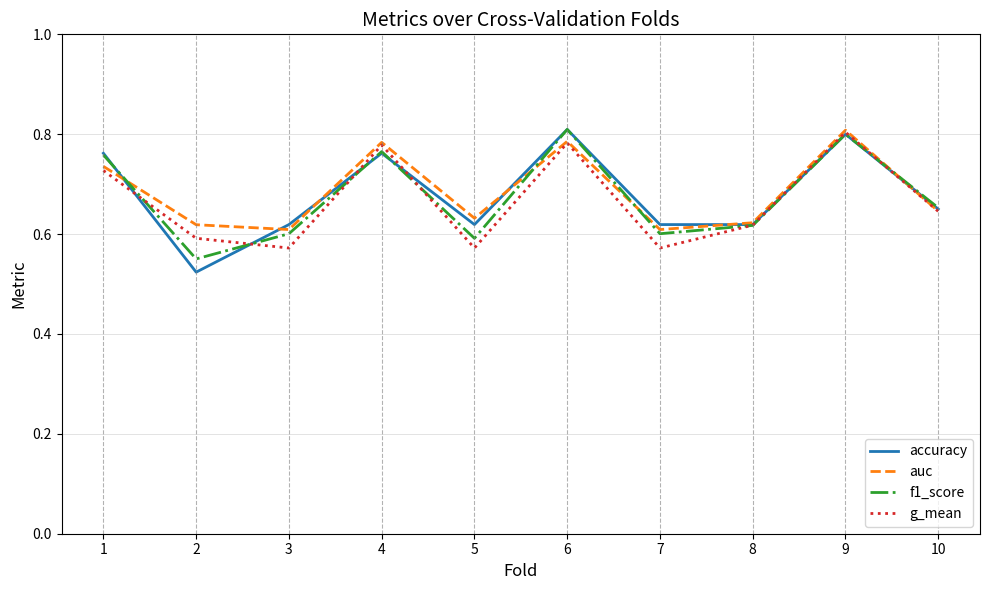

The value of g_mean at 5 is 0.3. True or false?

False